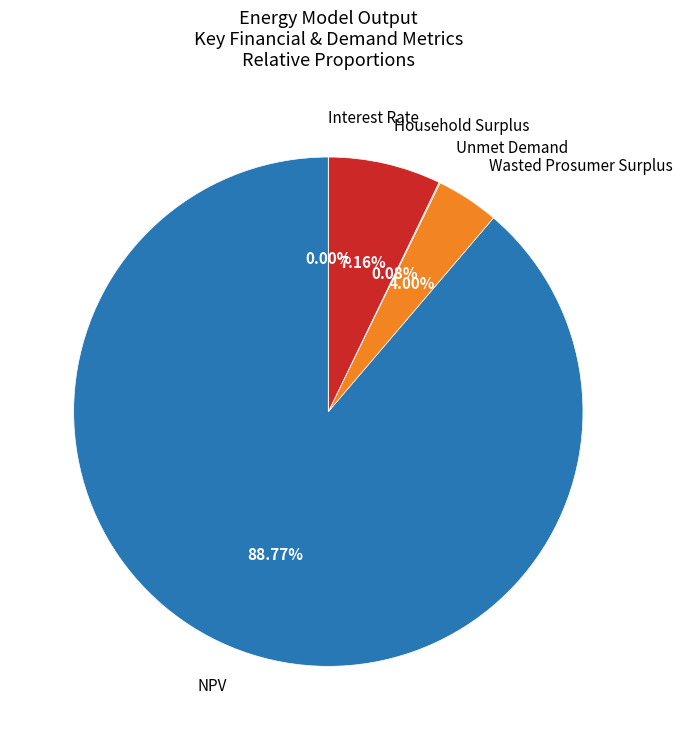

What portion of the pie excludes Wasted Prosumer Surplus?

96.0%